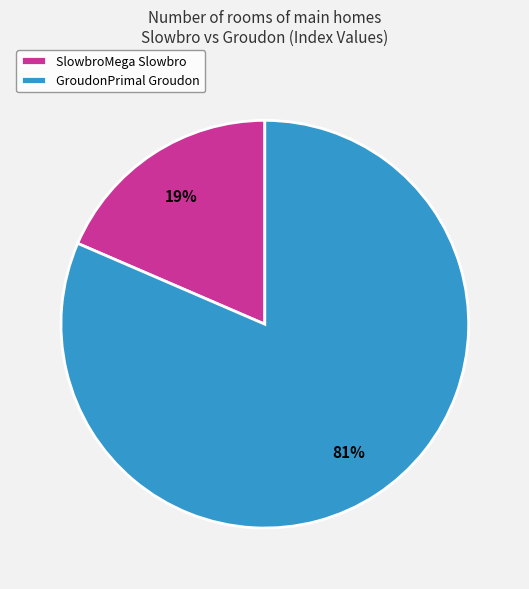

True or false: SlowbroMega Slowbro accounts for 25% of the total.

False